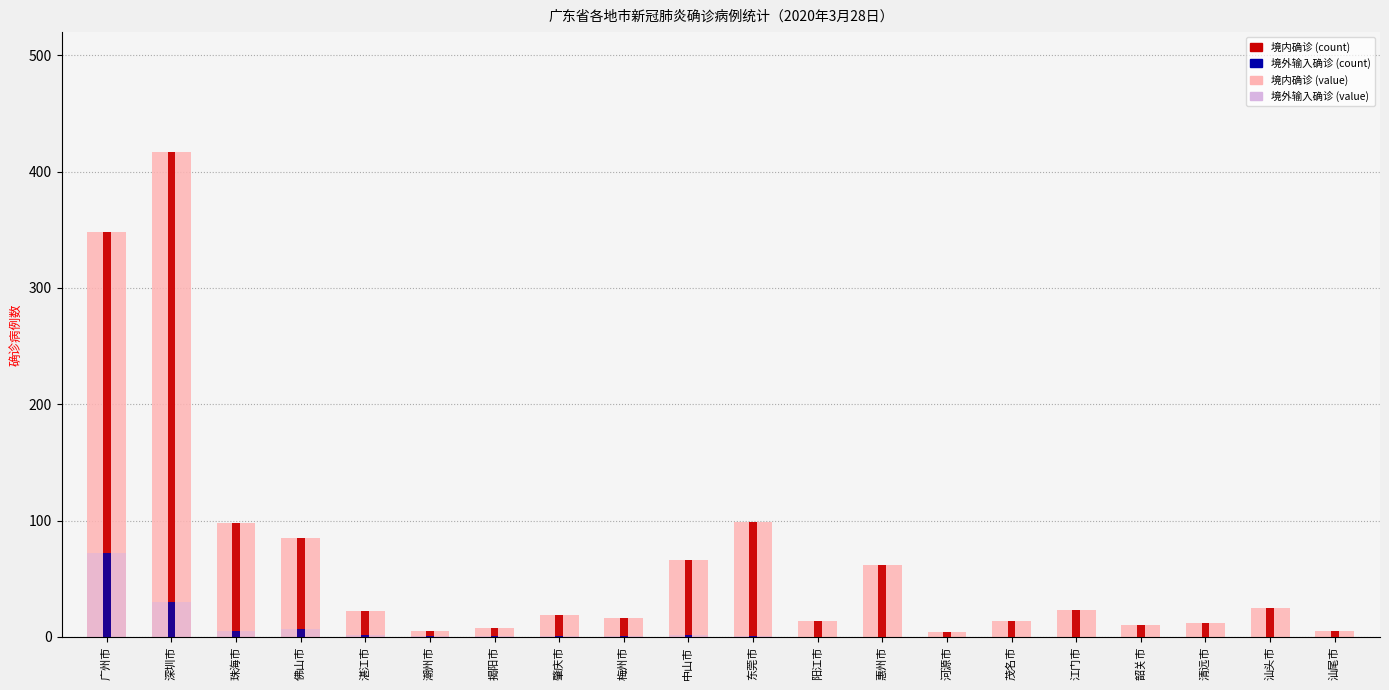

At which label does 境外输入确诊 reach its minimum?

阳江市